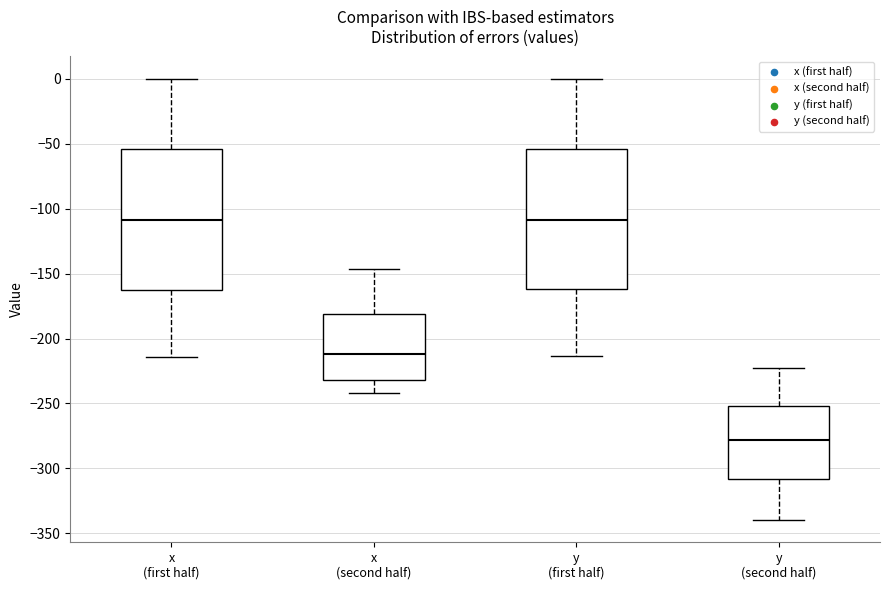

Reading left to right, transcribe this box plot: for each box, give where its median line is, the range the box spans, and where its two whiskers end, as read against the y-axis. The values are not printed on the chart, so give them approximately, as read against the axis.

x (first half): median -110, box -165 to -55, whiskers -215 to 0
x (second half): median -210, box -230 to -180, whiskers -240 to -145
y (first half): median -110, box -160 to -55, whiskers -215 to 0
y (second half): median -280, box -310 to -250, whiskers -340 to -225